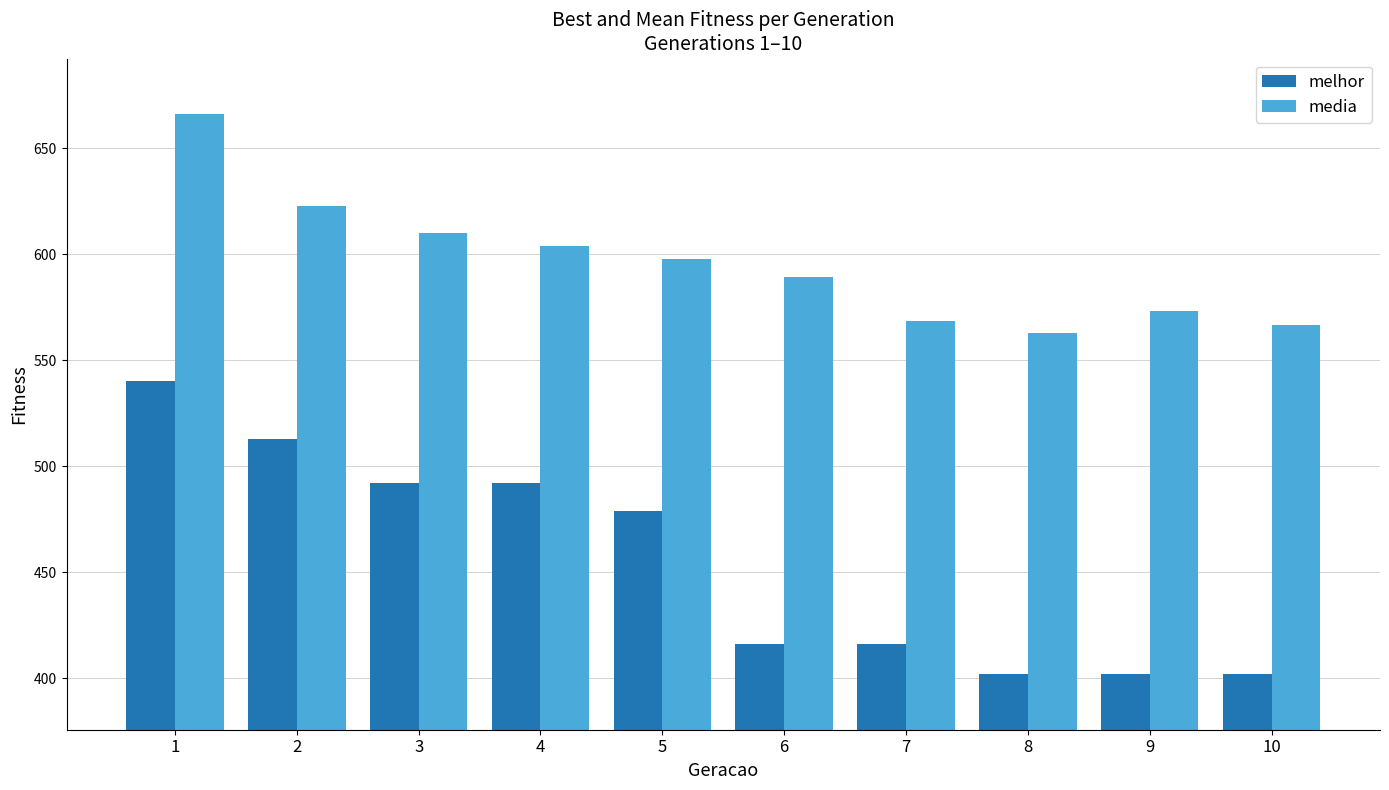

How many groups of bars are there?

10